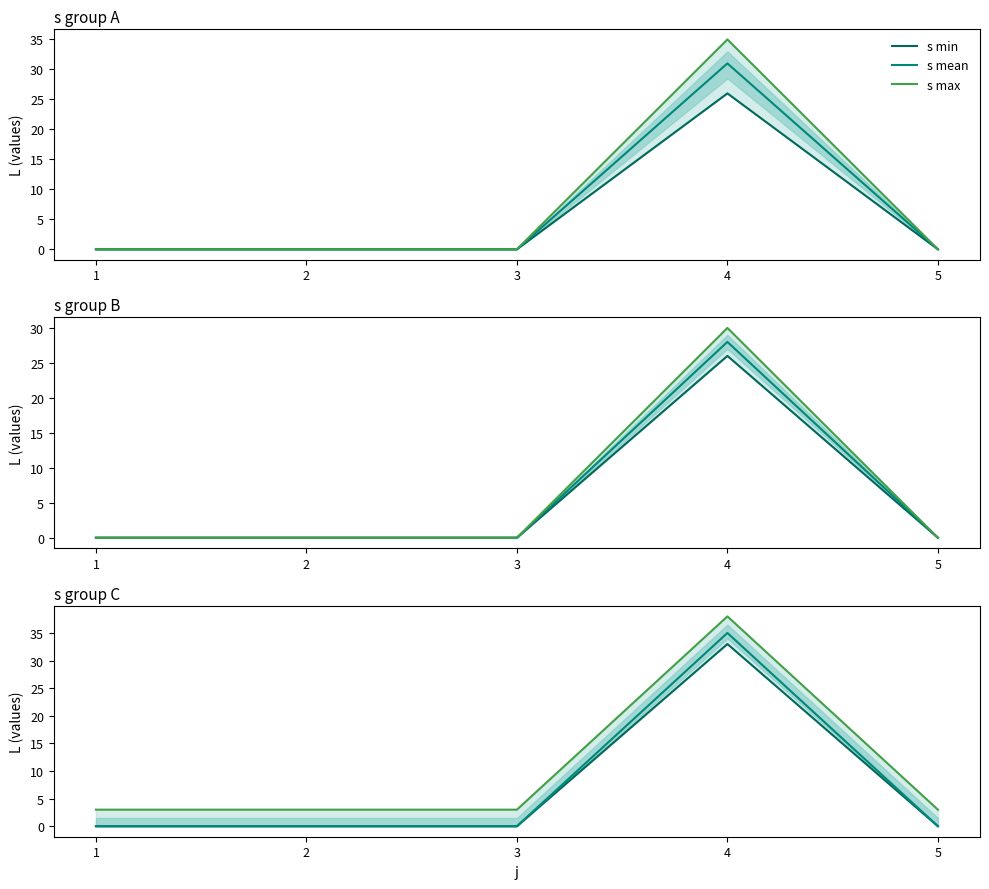

True or false: s mean and s max intersect in this chart.

False